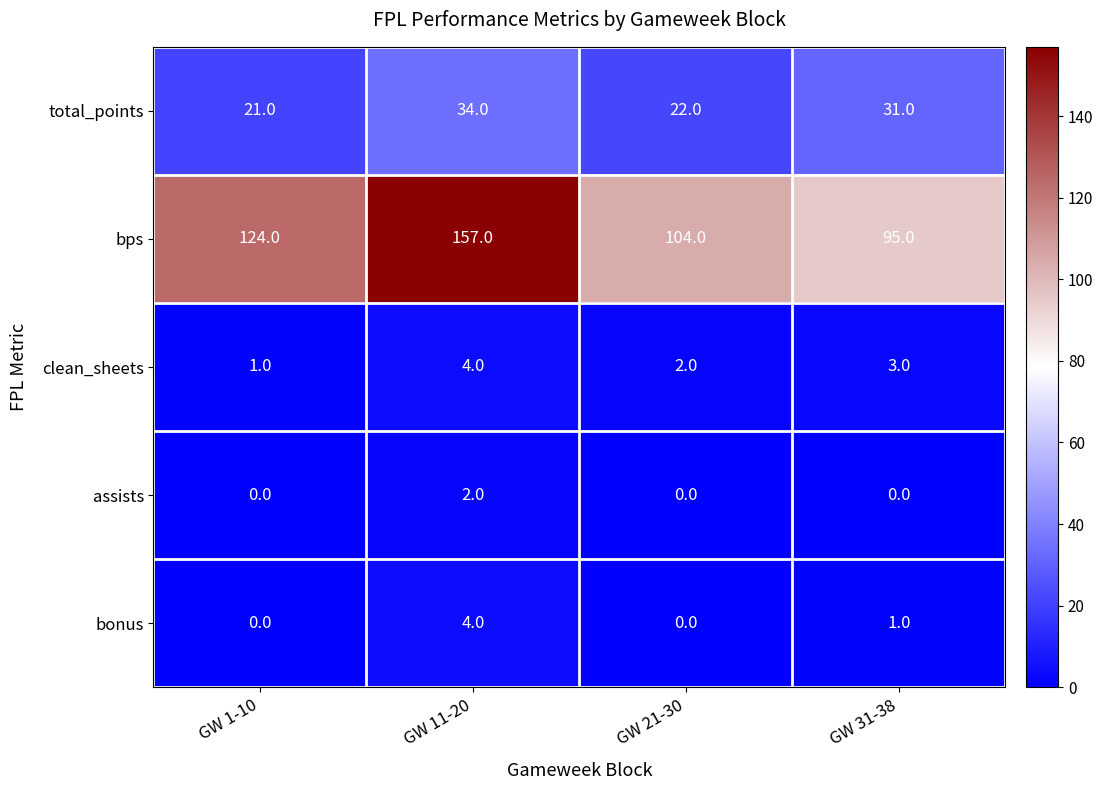

What is the average value of the bps series?

120